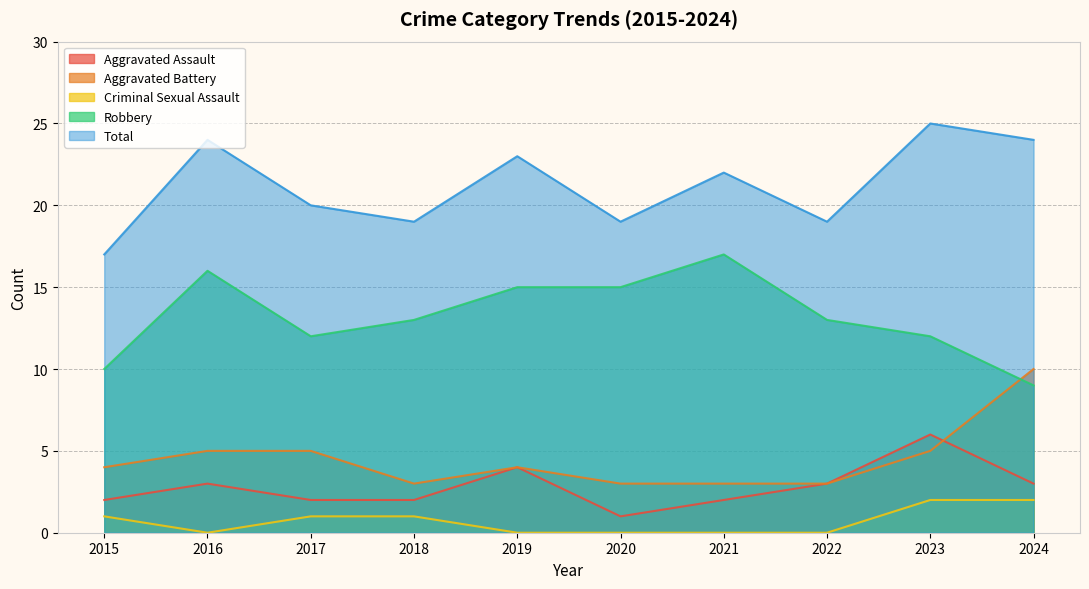

What are all the series names shown in the legend?

Aggravated Assault, Aggravated Battery, Criminal Sexual Assault, Robbery, Total